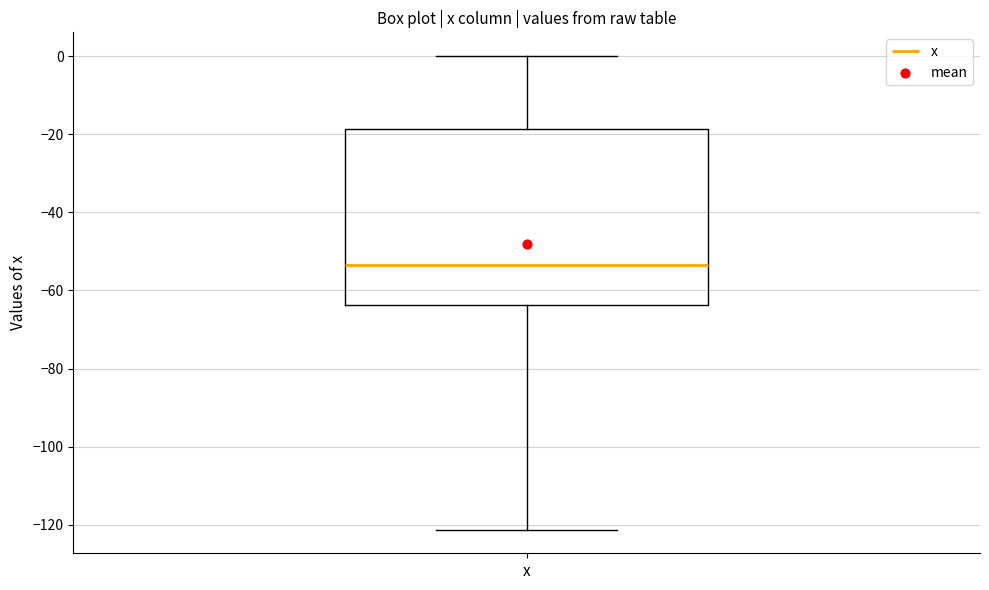

Read this box plot against the y-axis: the position of the median line, the range covered by the box, and the ends of both whiskers. The values are not printed on the chart, so give them approximately, as read against the axis.

median -54, box -64 to -18, whiskers -122 to 0